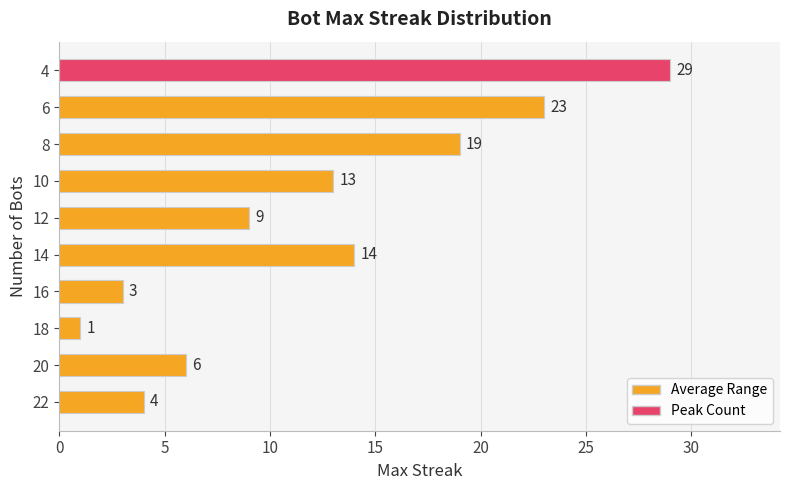

How many distinct data groups are displayed?

1